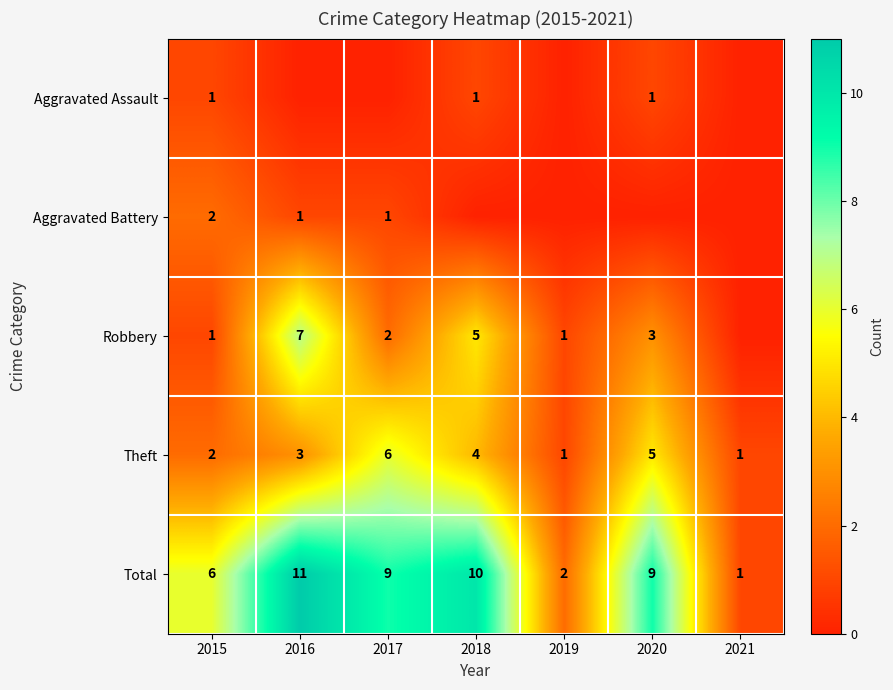

The Theft series shows 6 at 2017. True or false?

True